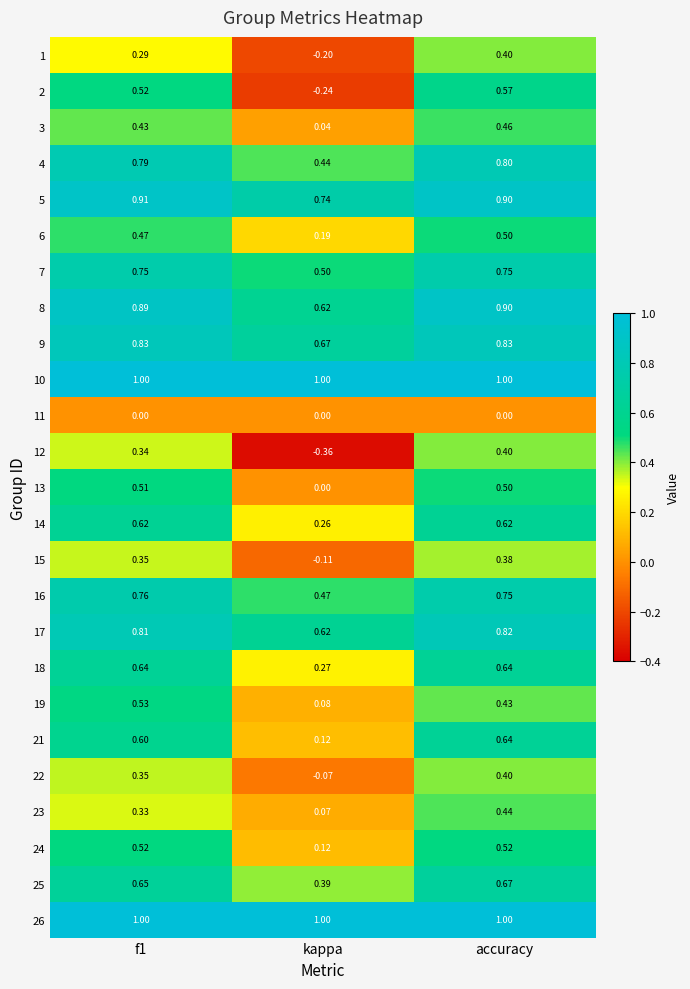

Which series has the largest range (max minus min)?

2